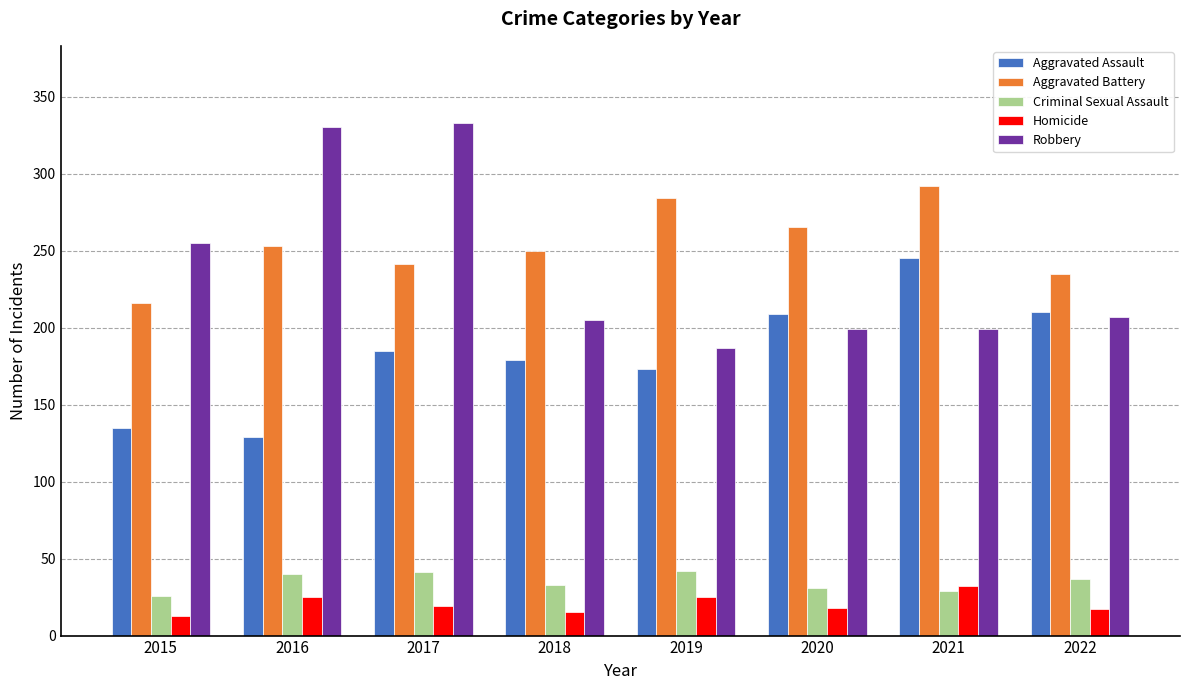

How many data points in Robbery are less than 207?

4